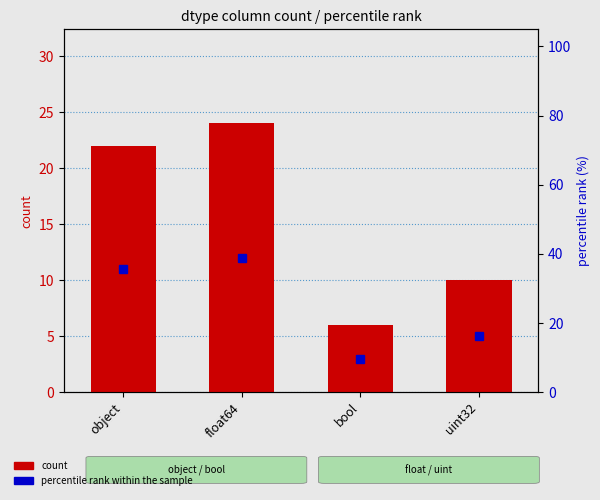

Is the value of percentile rank within the sample at uint32 greater than the value of count at bool?

Yes